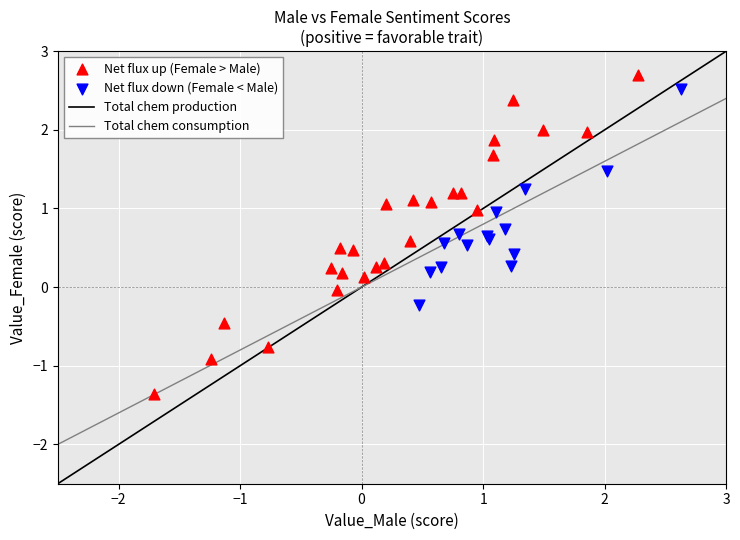

Which series has the widest spread of Y values?

Net flux up (Female > Male)